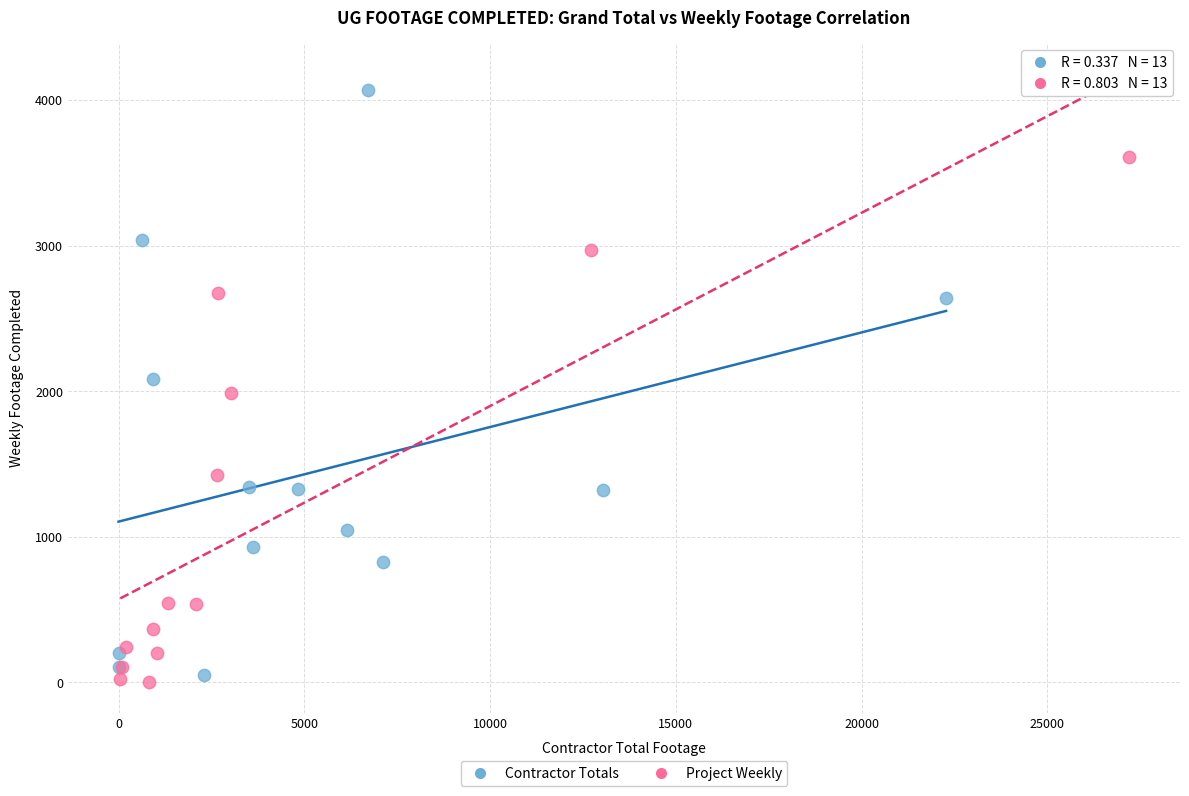

Which series reaches the maximum Y coordinate?

Contractor Totals